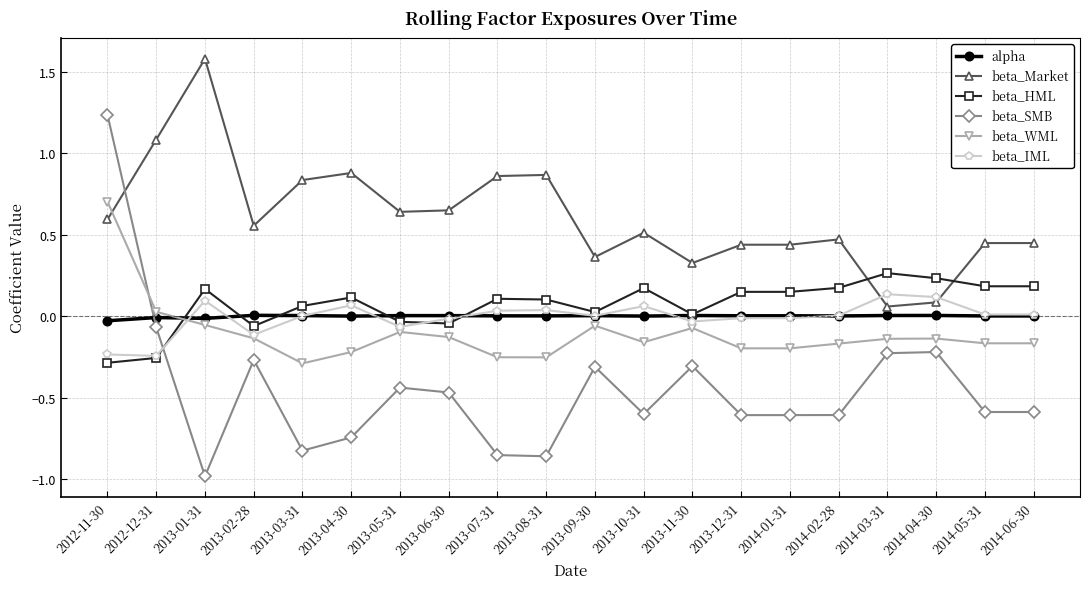

What are all the series names shown in the legend?

alpha, beta_Market, beta_HML, beta_SMB, beta_WML, beta_IML